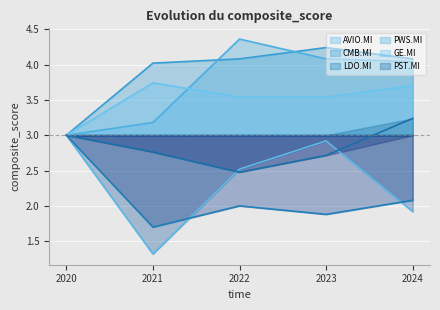

True or false: CMB.MI has a value of 1.1 at 2020.

False